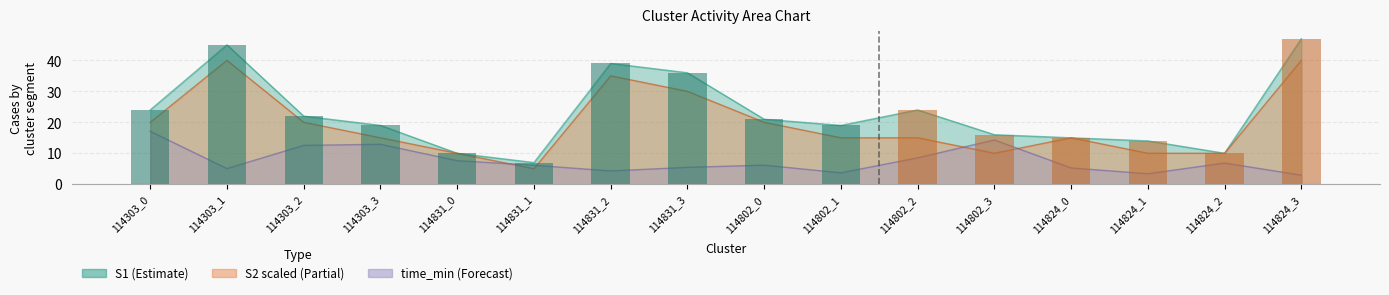

What is the highest value of the S1 series?

47.0